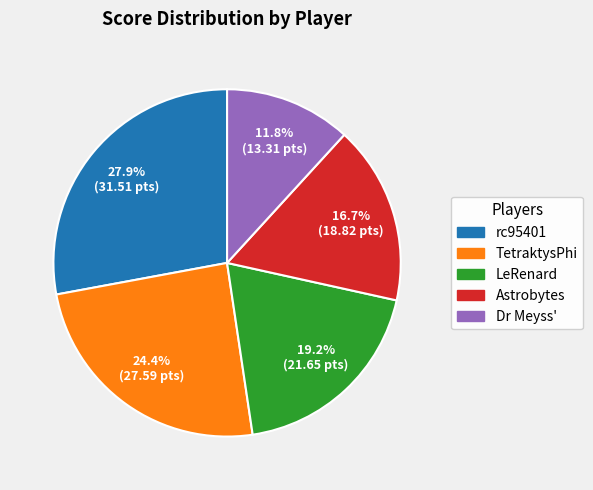

Which category has the biggest portion of the pie?

rc95401